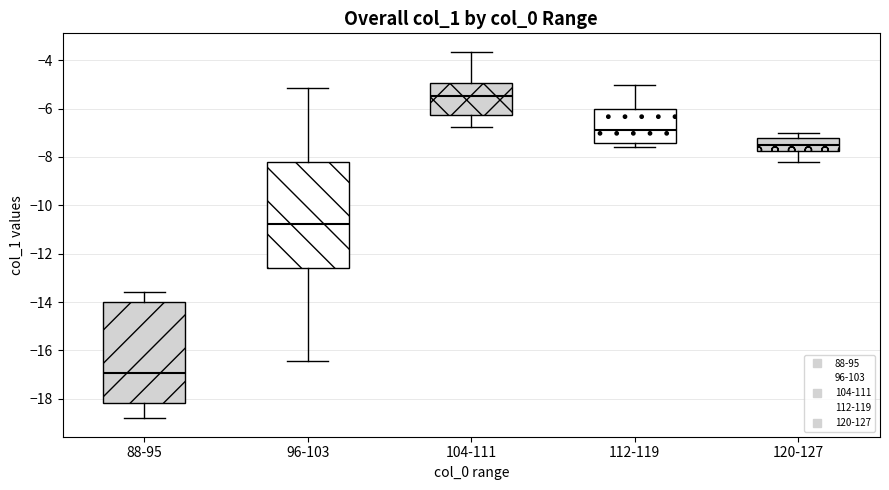

Reading left to right, transcribe this box plot: for each box, give where its median line is, the range the box spans, and where its two whiskers end, as read against the y-axis. The values are not printed on the chart, so give them approximately, as read against the axis.

88-95: median -17.0, box -18.2 to -14.0, whiskers -18.8 to -13.6
96-103: median -10.8, box -12.6 to -8.2, whiskers -16.4 to -5.2
104-111: median -5.4, box -6.2 to -5.0, whiskers -6.8 to -3.6
112-119: median -6.8, box -7.4 to -6.0, whiskers -7.6 to -5.0
120-127: median -7.4, box -7.8 to -7.2, whiskers -8.2 to -7.0